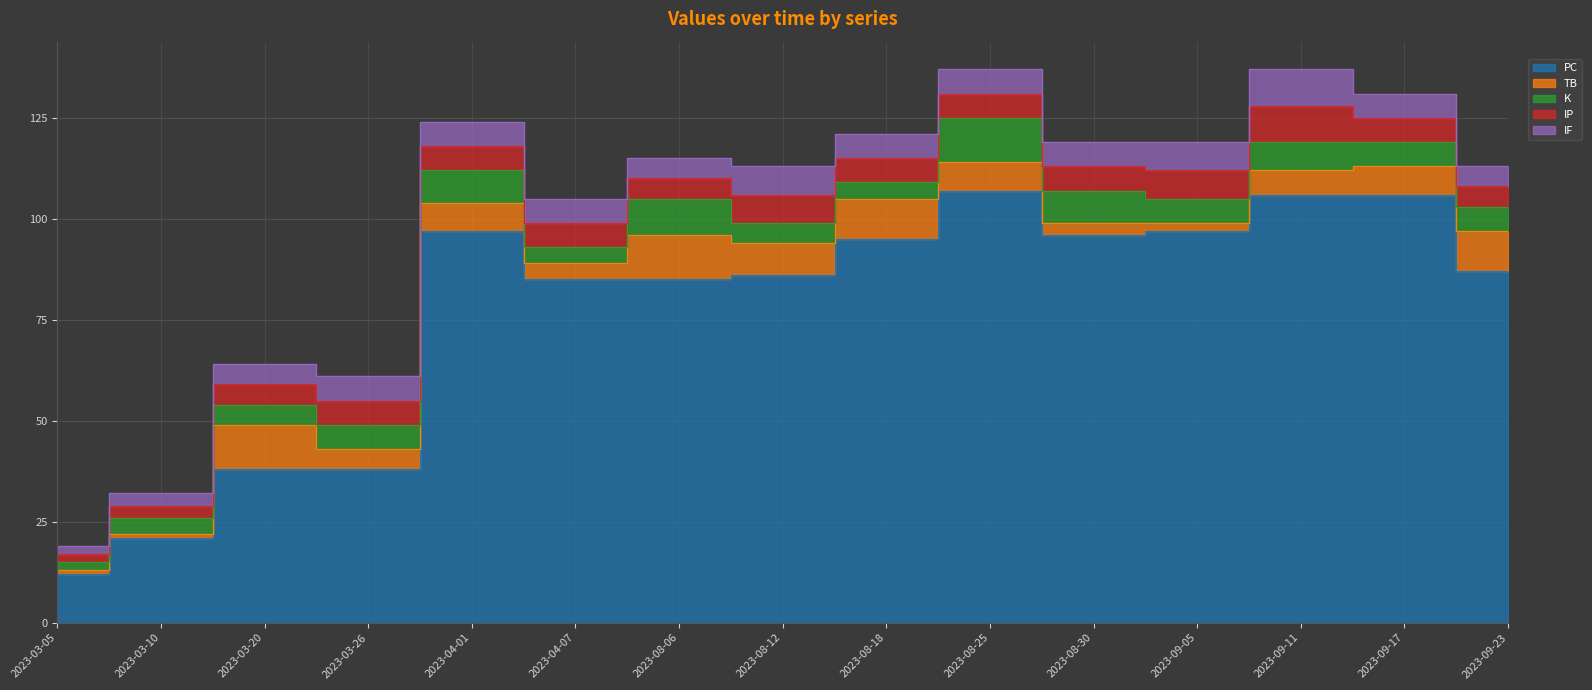

At which category does TB reach its first local peak?

2023-03-20